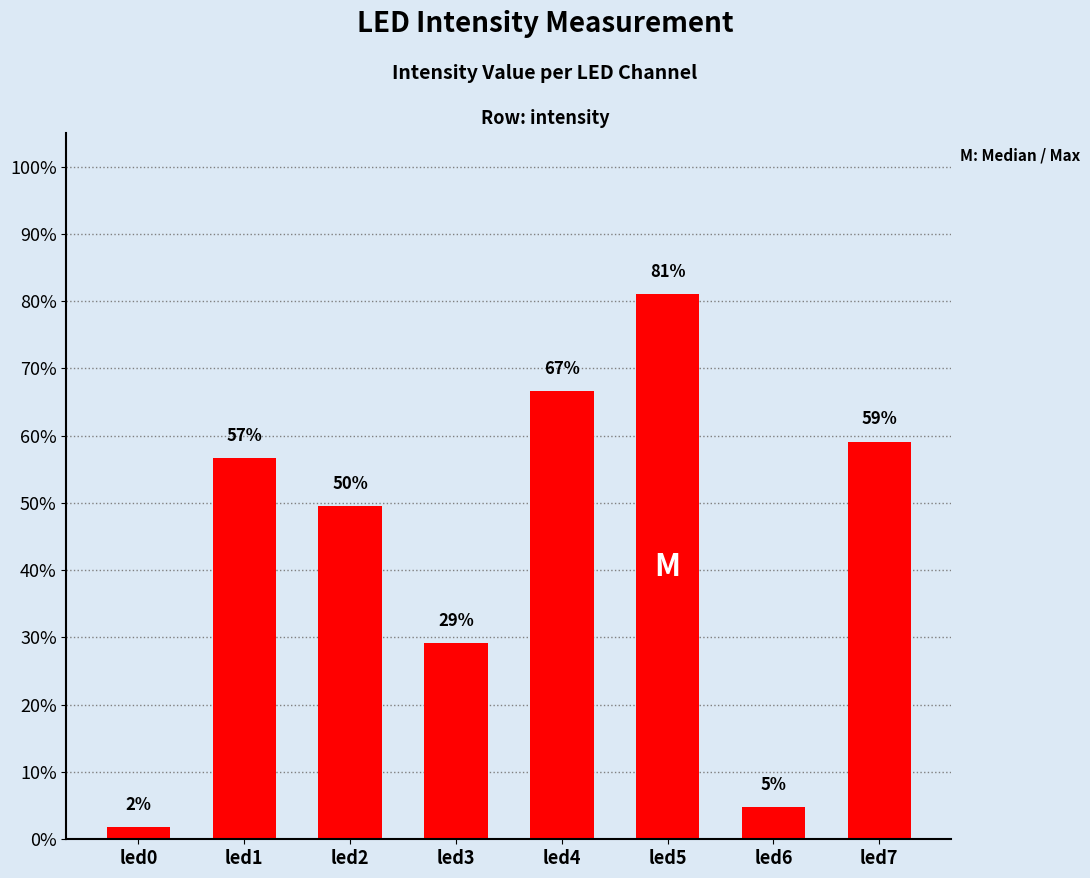

Which category has the lowest value across all series?

led0